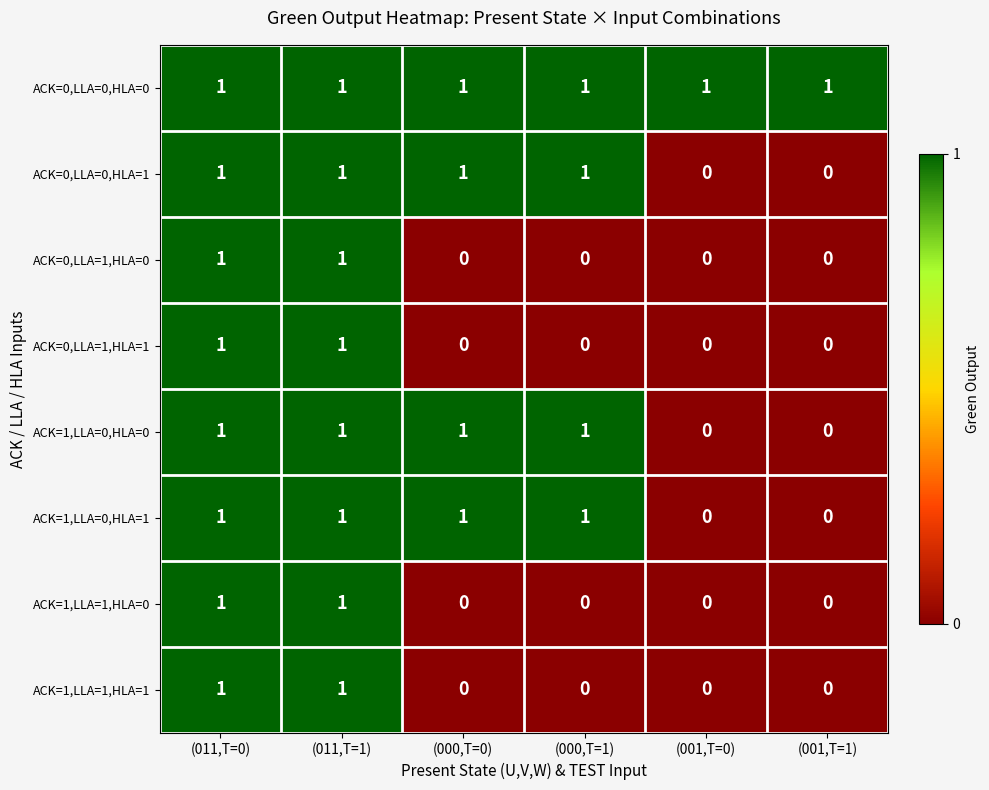

At how many categories does at least one series exceed 0?

6